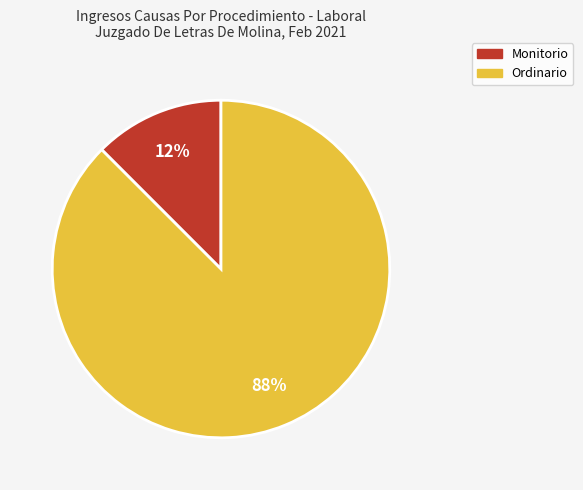

How many slices are in this pie chart?

2